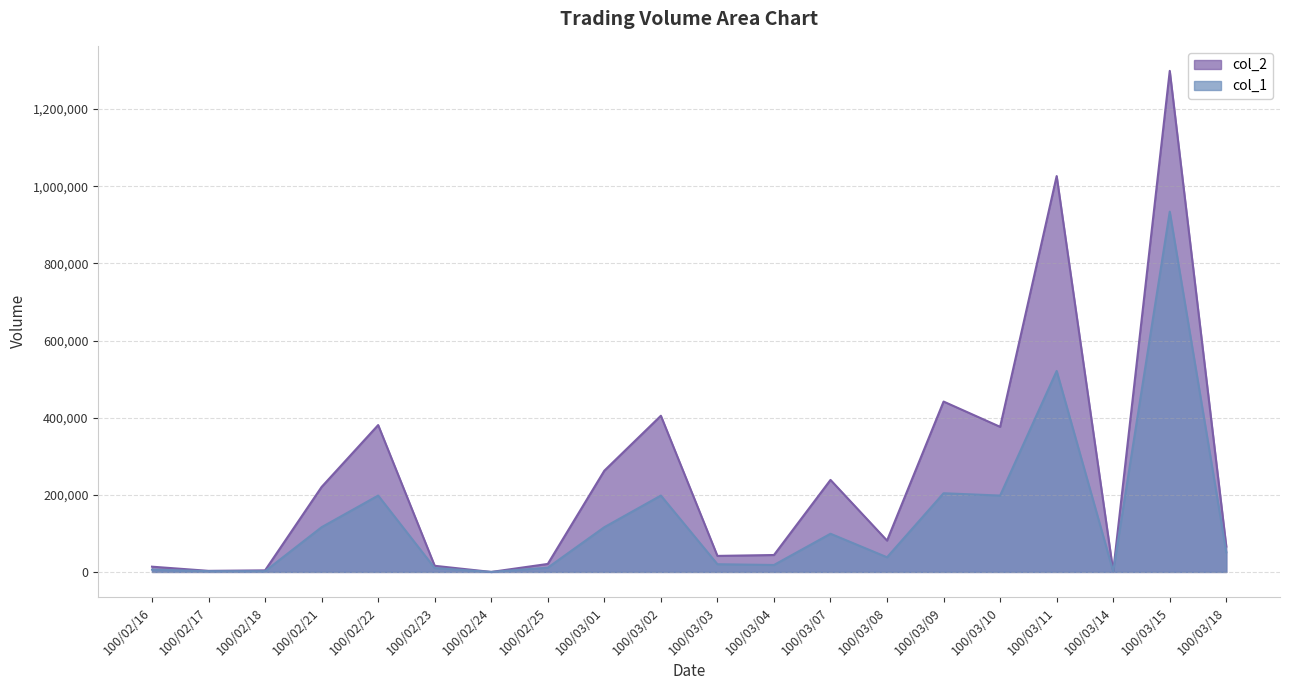

How many positive values does the col_2 series have?

19